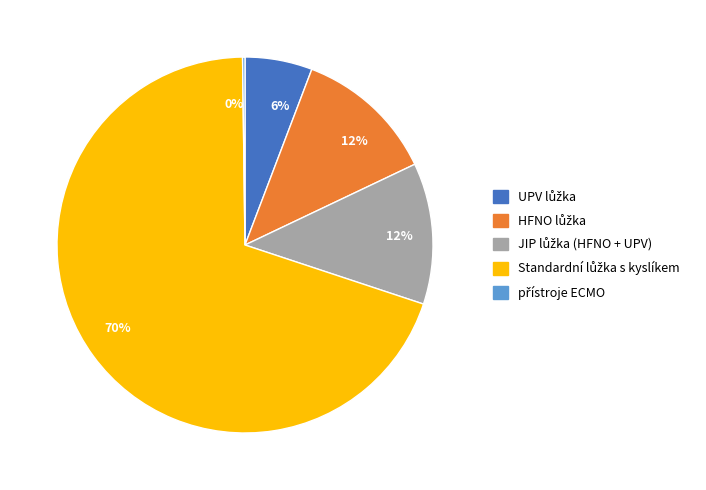

Is there a majority slice in this chart?

Yes